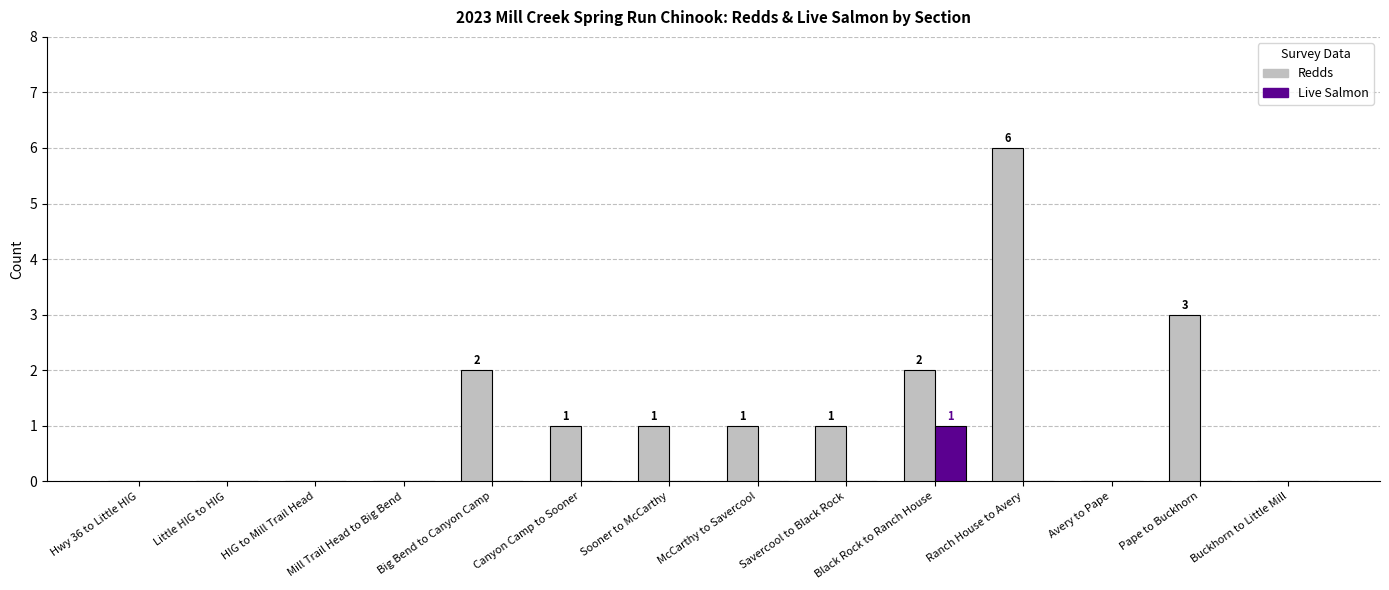

Is the value of Redds at Ranch House to Avery greater than the value of Live Salmon at Canyon Camp to Sooner?

Yes